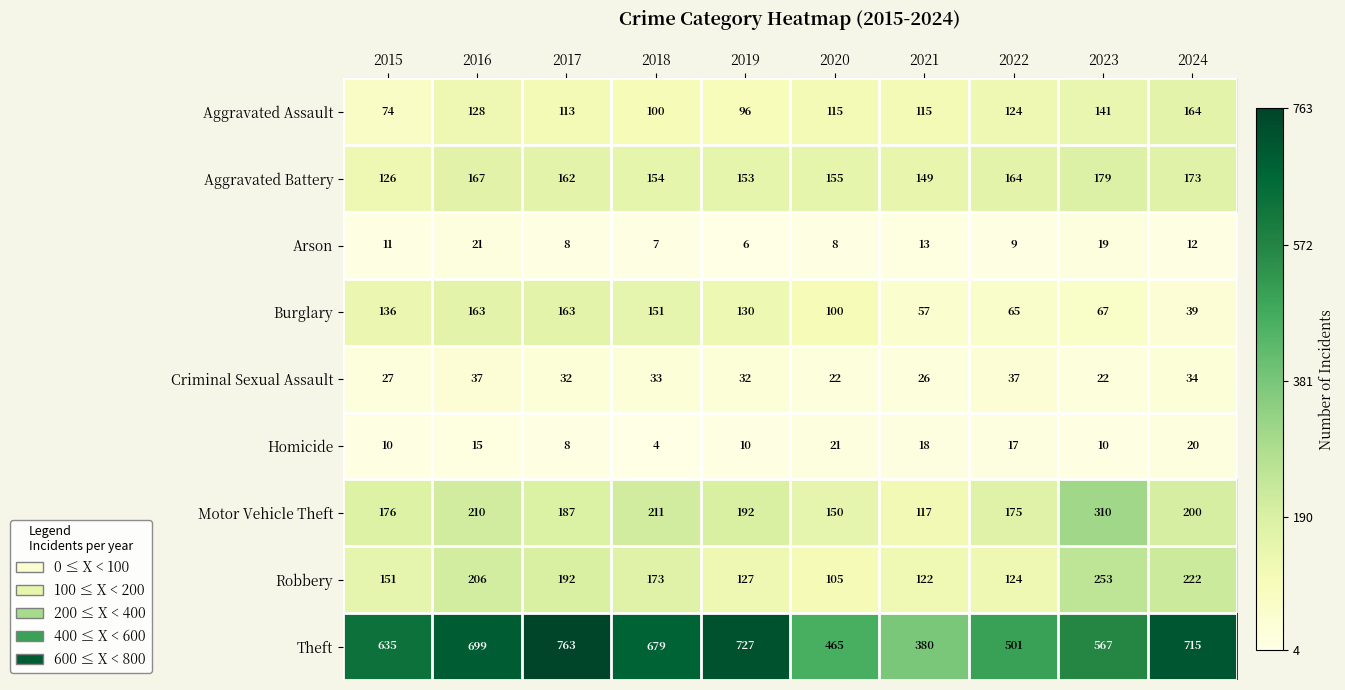

At 2015, list the series in order from largest to smallest.

Theft, Motor Vehicle Theft, Robbery, Burglary, Aggravated Battery, Aggravated Assault, Criminal Sexual Assault, Arson, Homicide